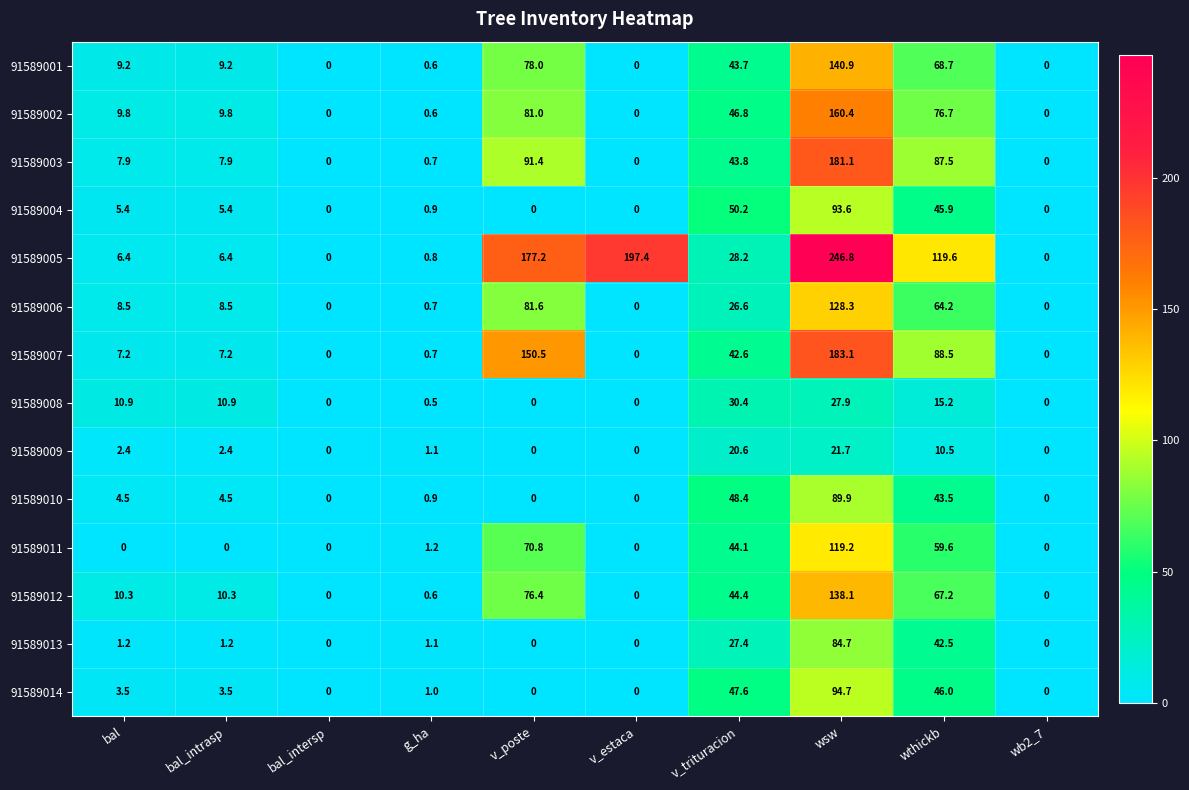

At v_trituracion, list the series in order from largest to smallest.

91589004, 91589010, 91589014, 91589002, 91589012, 91589011, 91589003, 91589001, 91589007, 91589008, 91589005, 91589013, 91589006, 91589009